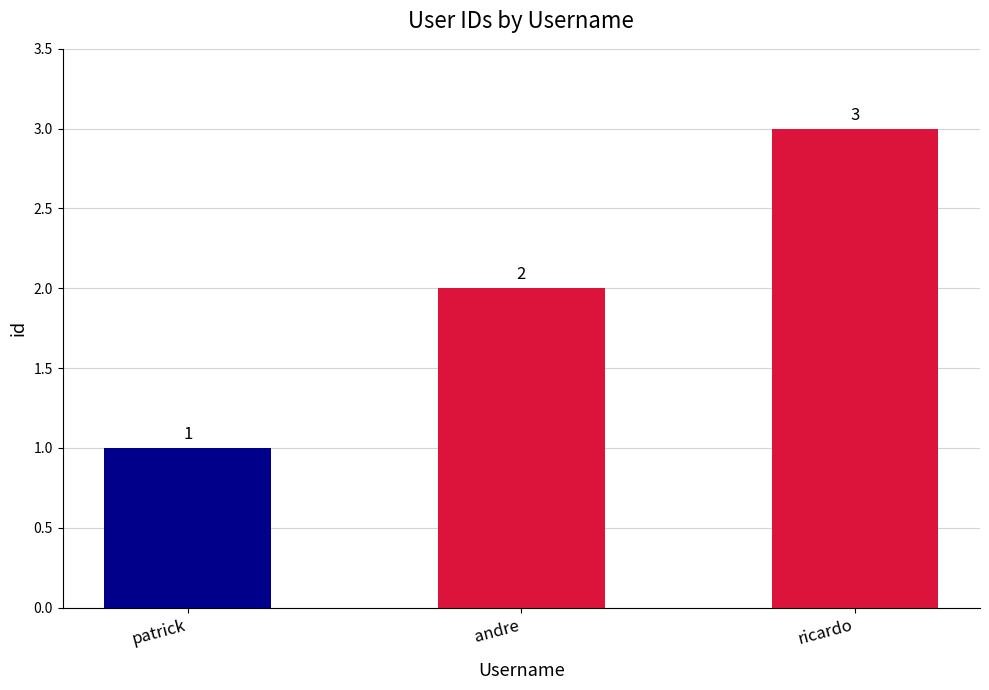

What is the label of the 3rd bar from the right?

patrick